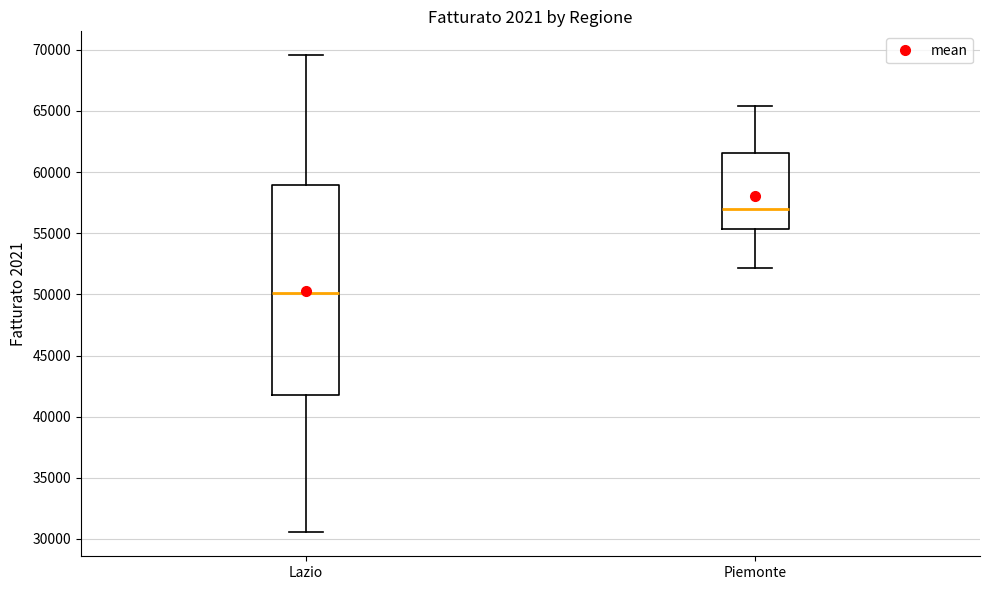

Where does the upper whisker of the box for Piemonte end on the y-axis? The values are not printed on the chart, so give them approximately, as read against the axis.

65500